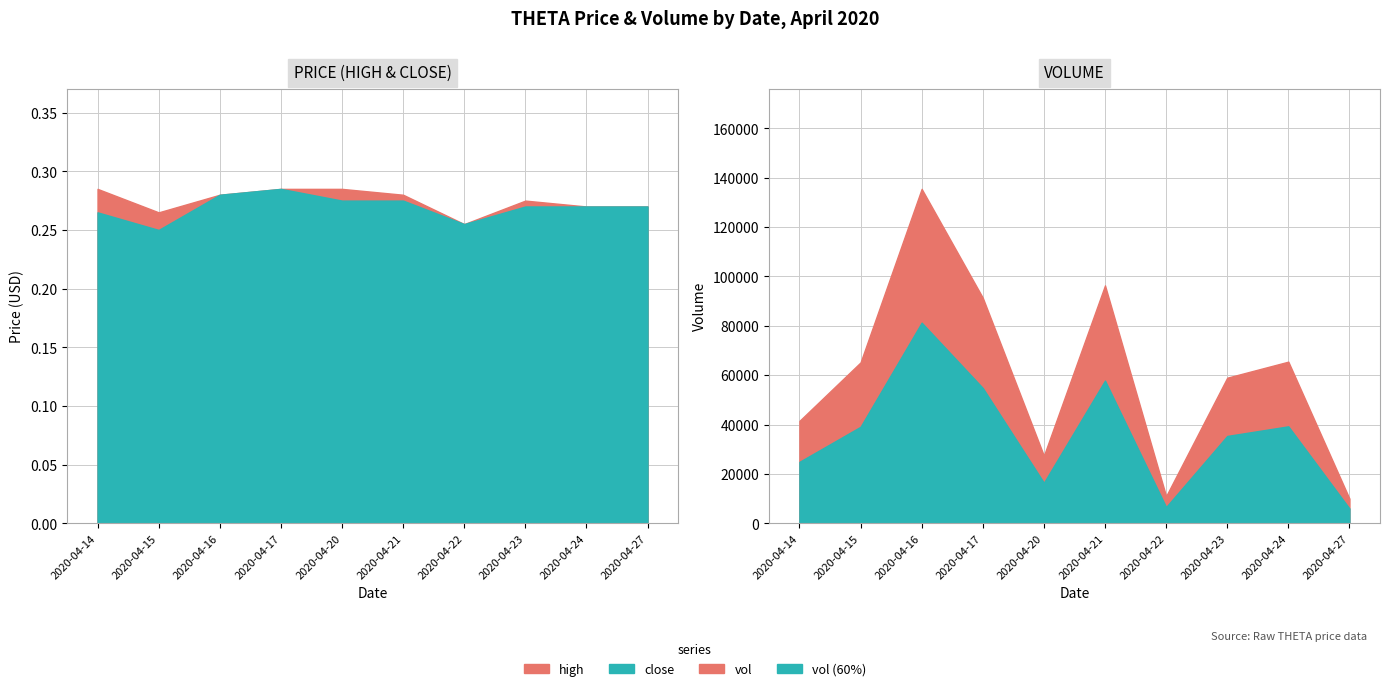

Is it true that close equals 0.1 at 2020-04-24?

False